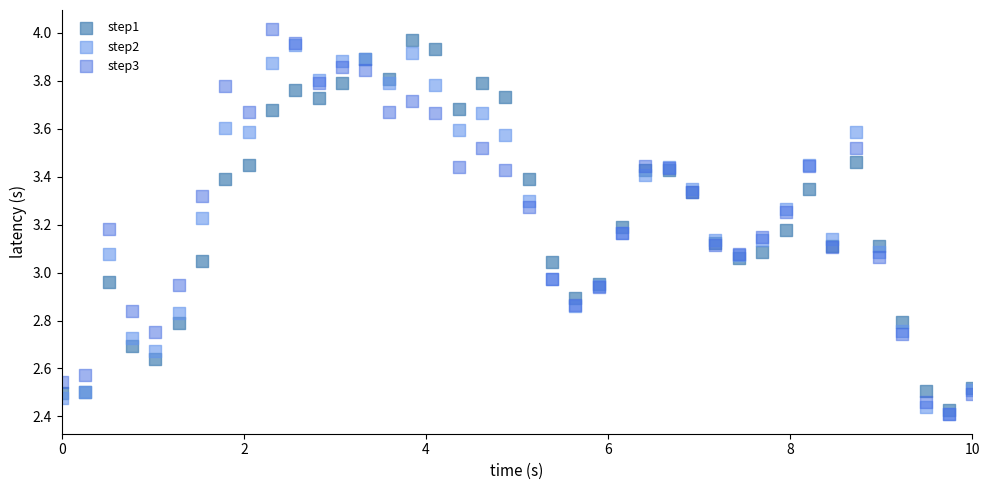

What are all the series names shown in the legend?

step1, step2, step3